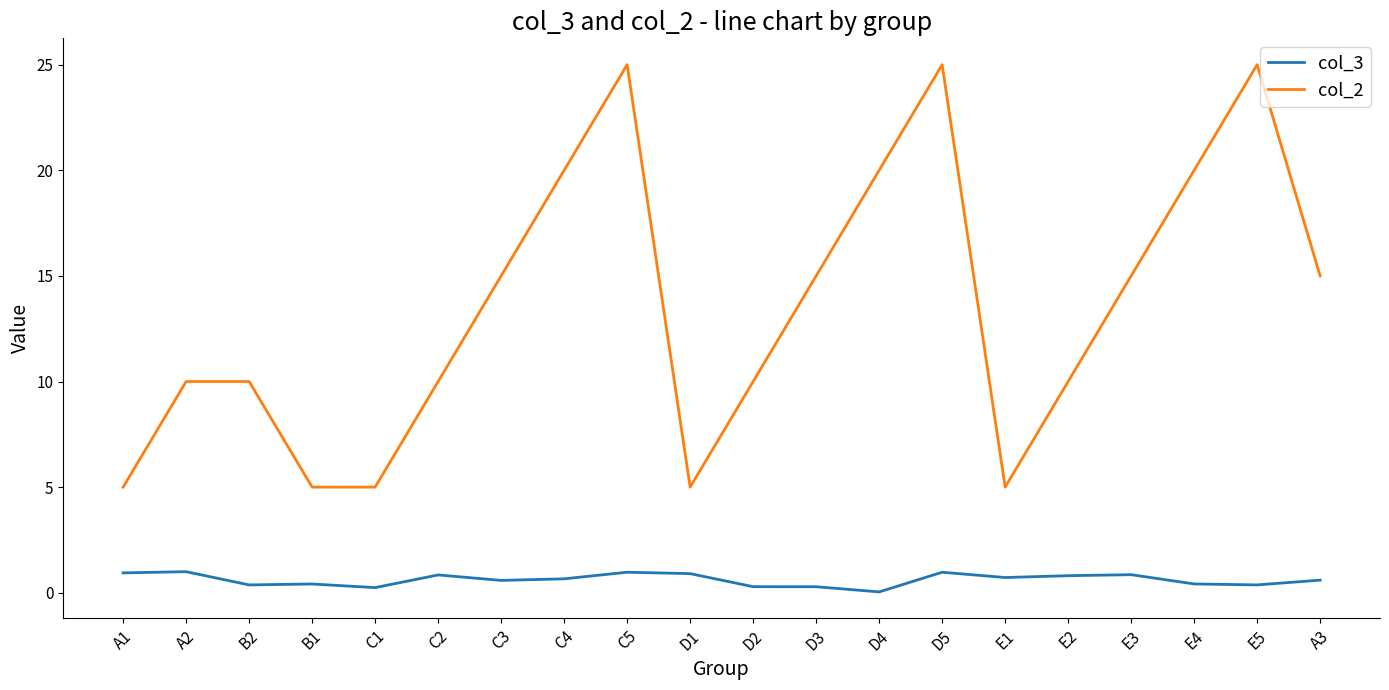

Rank the series by their average value, from lowest to highest.

col_3, col_2